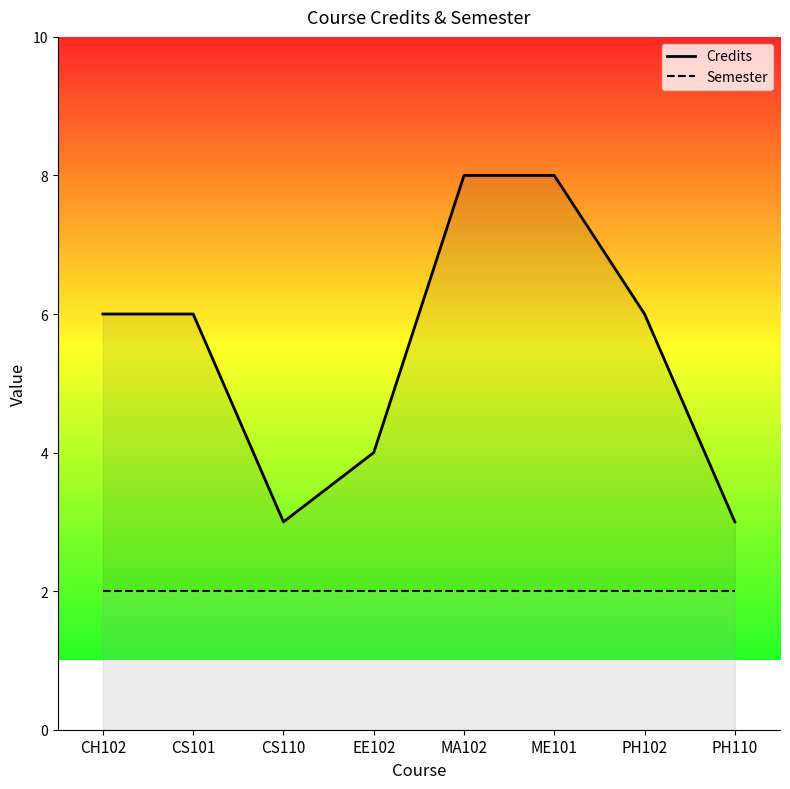

At which category is the sum across all series the highest?

MA102